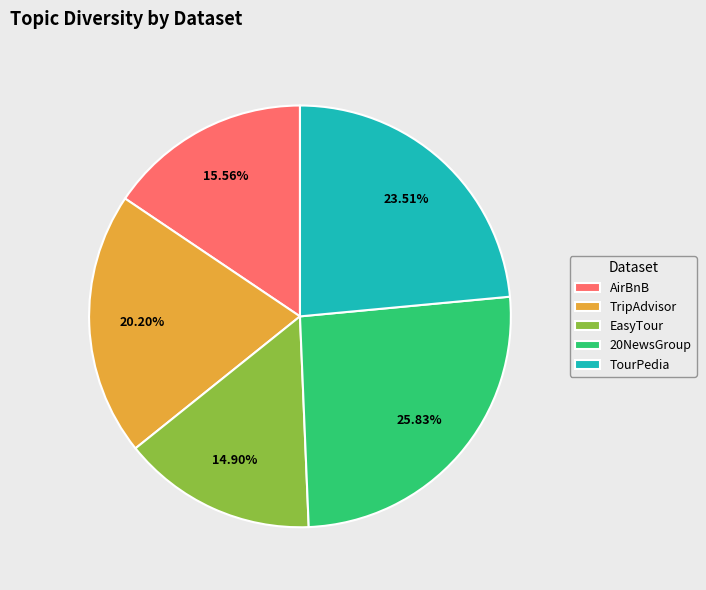

To the nearest percent, what is the combined percentage of AirBnB and EasyTour?

30%